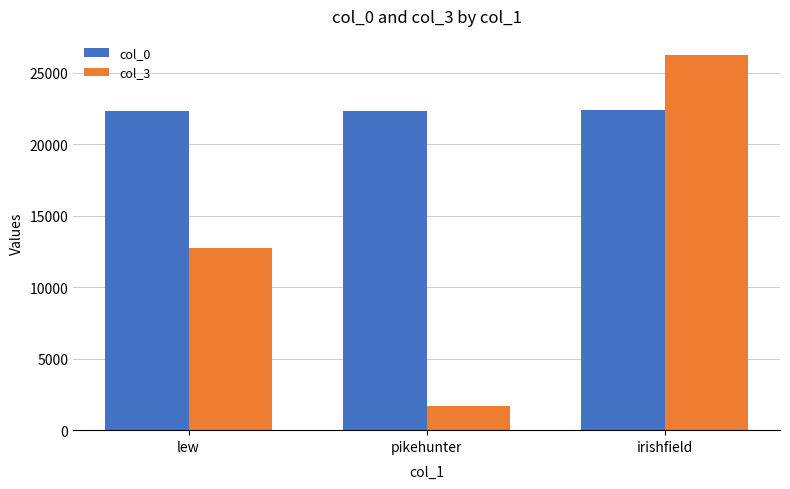

What is the difference between the highest and lowest values at lew?

9582